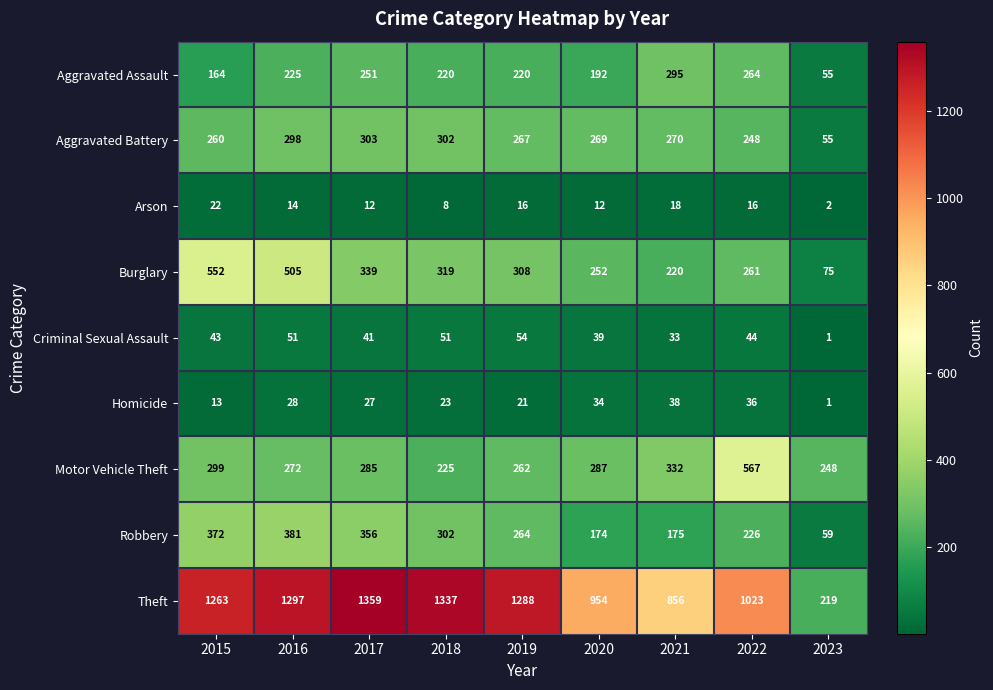

Where is Criminal Sexual Assault nearest to the value 27?

2021